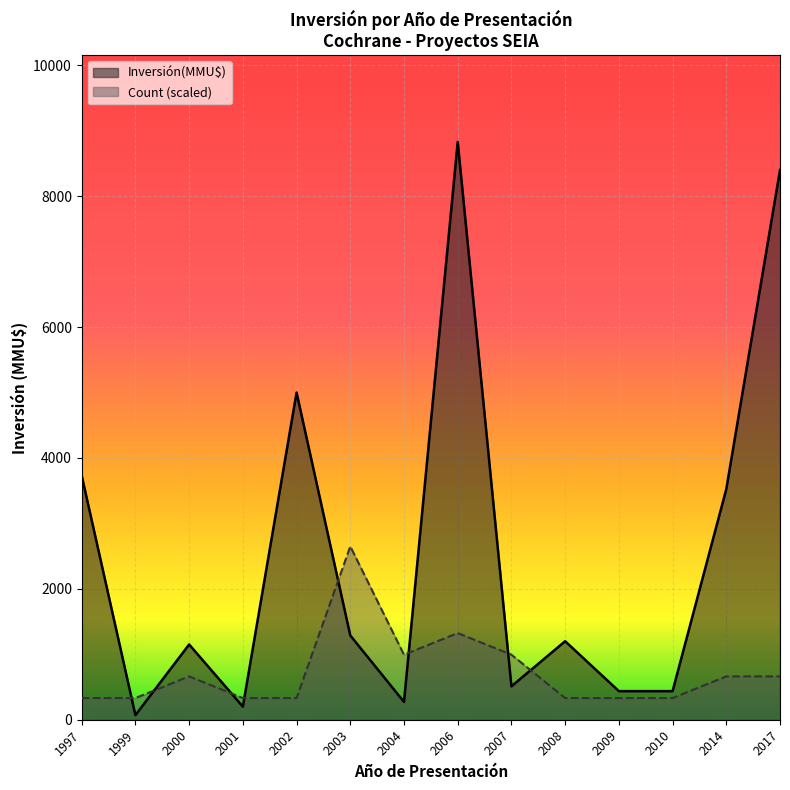

Count the number of data series in this chart.

2